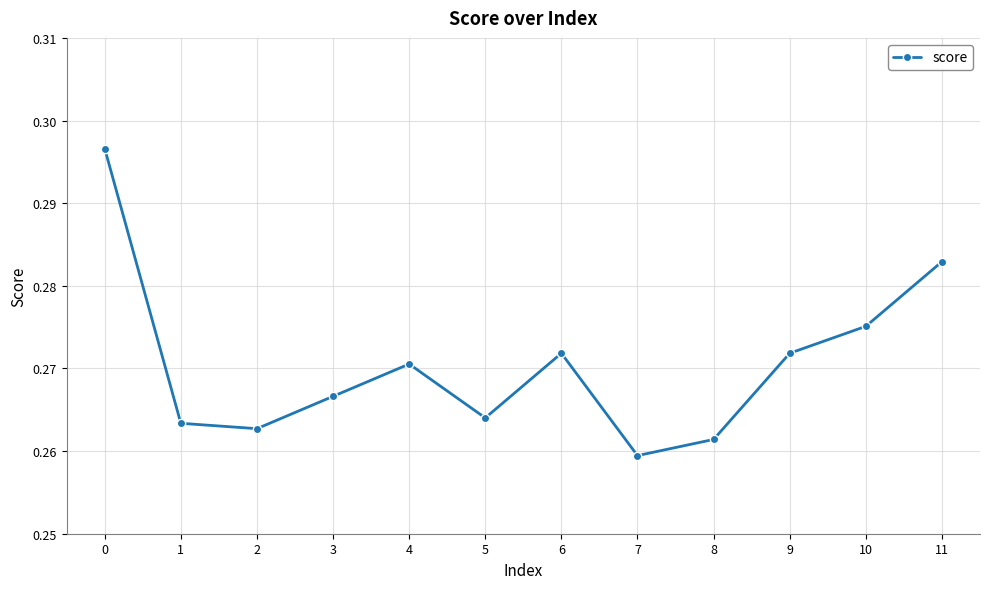

How many values are between 0 and 1?

12